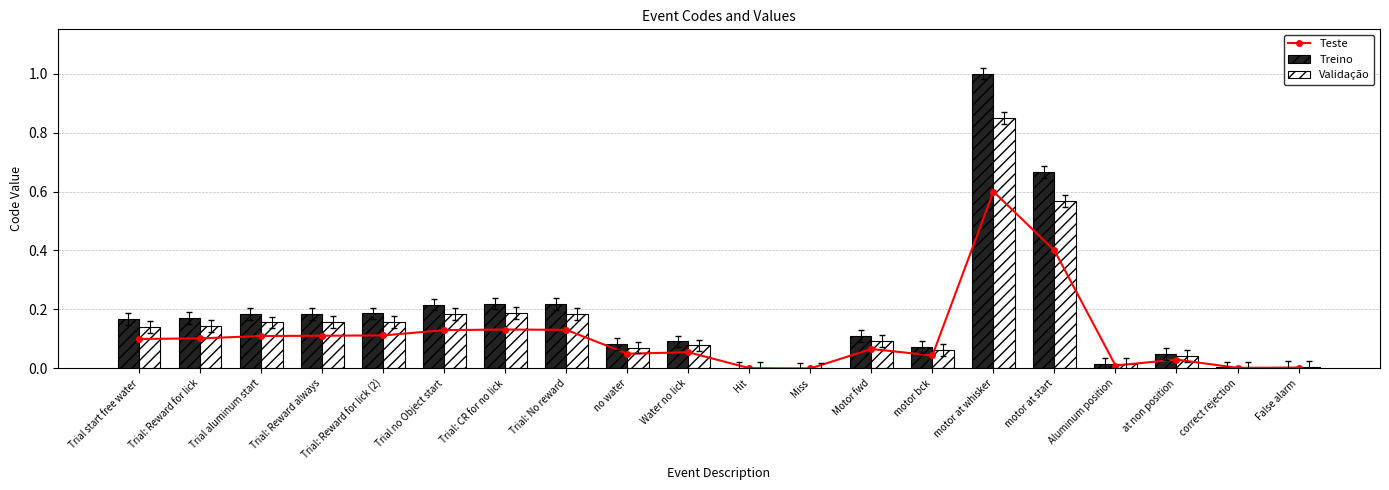

Read the Treino value at motor at whisker.

1.0